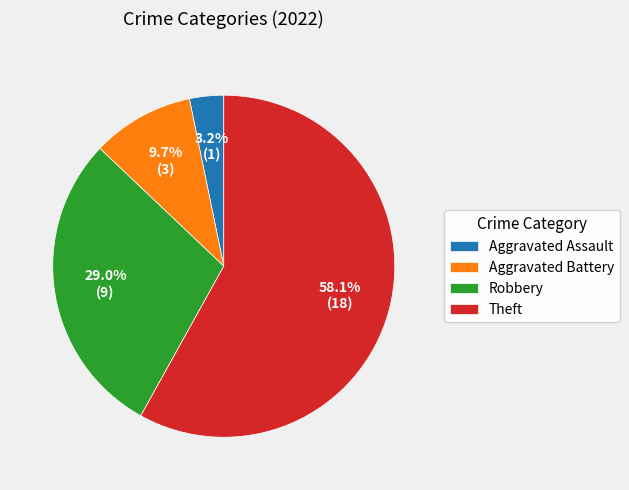

What portion of the pie excludes Aggravated Assault?

96.8%